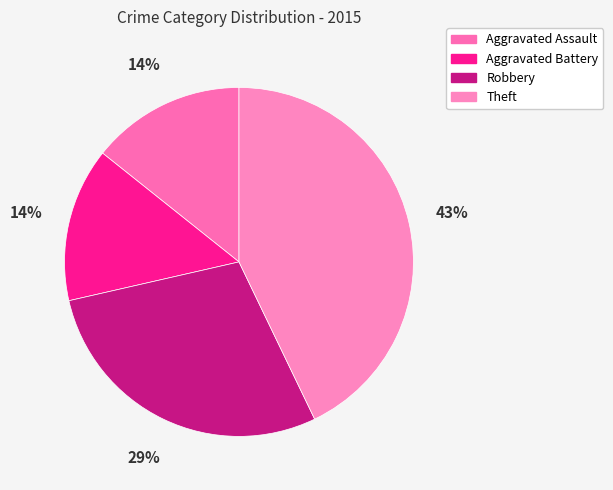

Which category has the biggest portion of the pie?

Theft